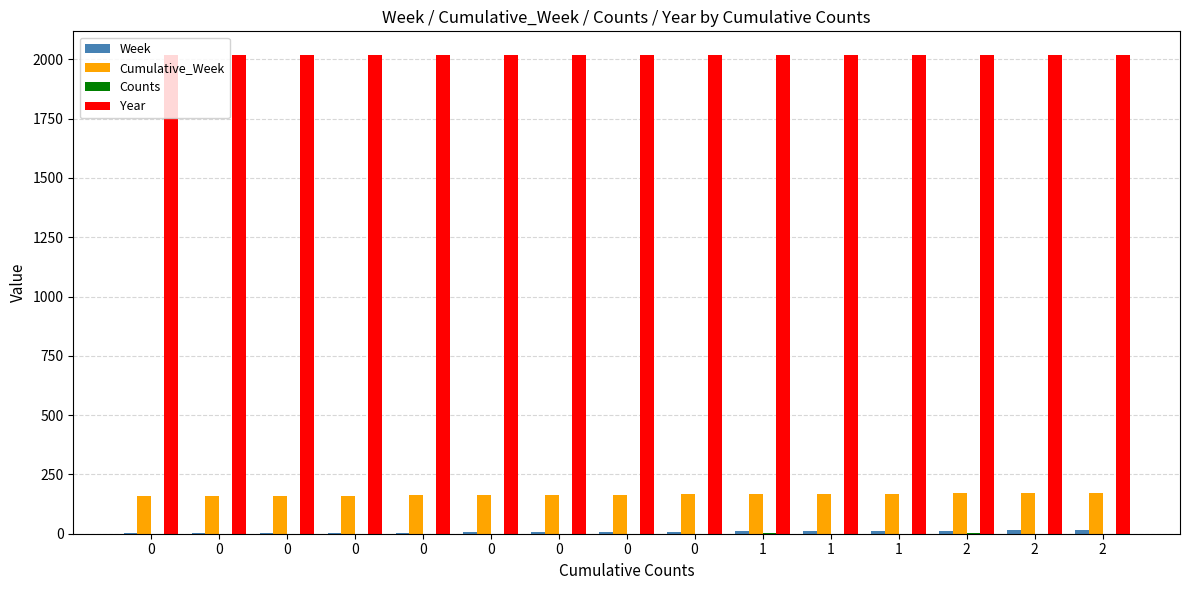

Reading left to right, transcribe all the data shown in this chart.

Week: 1	2	3	4	5	6	7	8	9	10	11	12	13	14	15
Cumulative_Week: 158	159	160	161	162	163	164	165	166	167	168	169	170	171	172
Counts: 0	0	0	0	0	0	0	0	0	1	0	0	1	0	0
Year: 2017	2017	2017	2017	2017	2017	2017	2017	2017	2017	2017	2017	2017	2017	2017